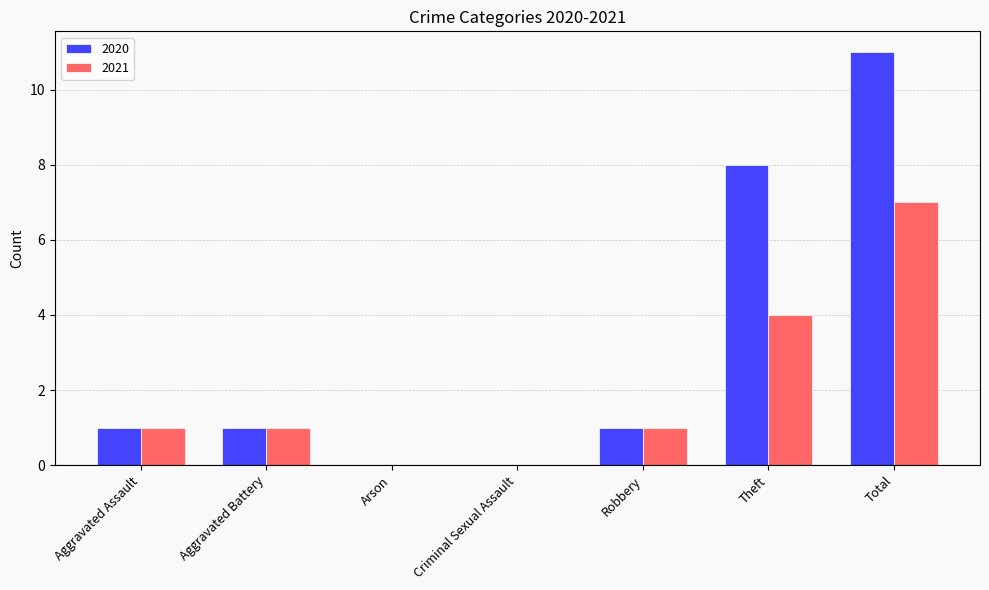

How many 2021 values are between 0 and 4?

6